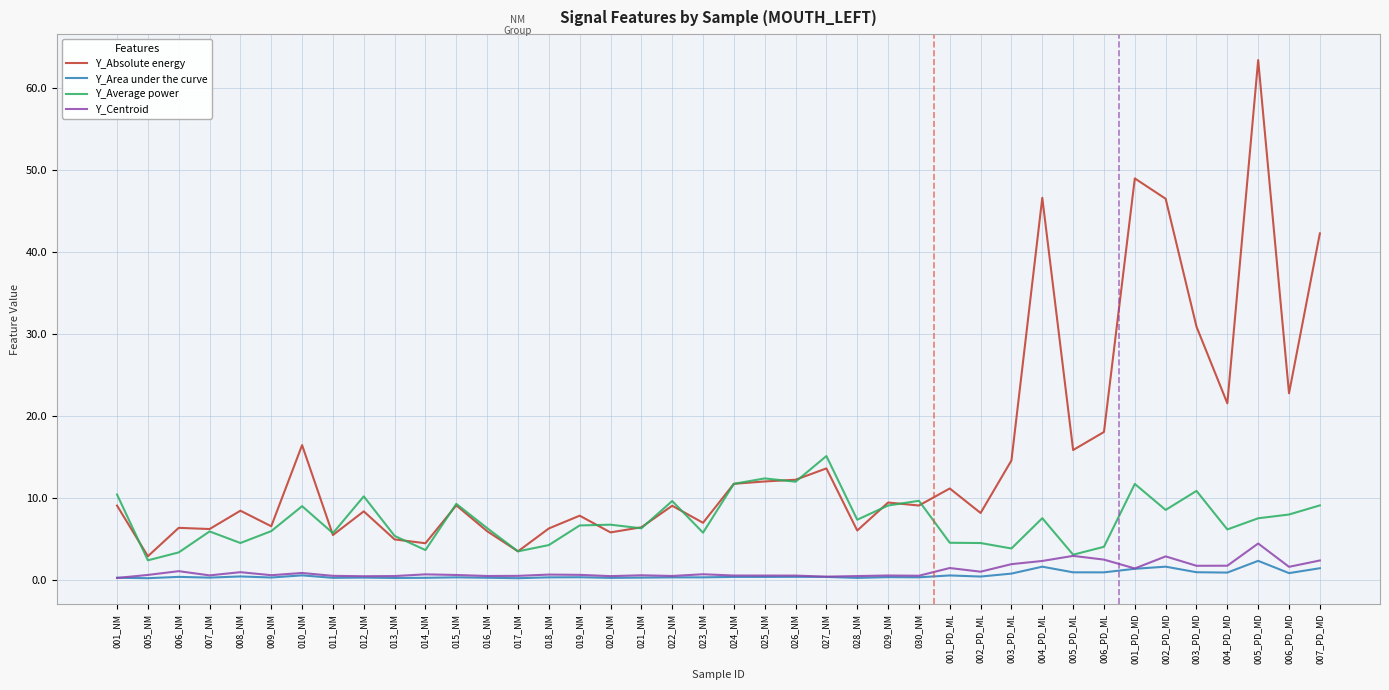

What is the difference between the Y_Centroid values at 020_NM and 015_NM?

0.1